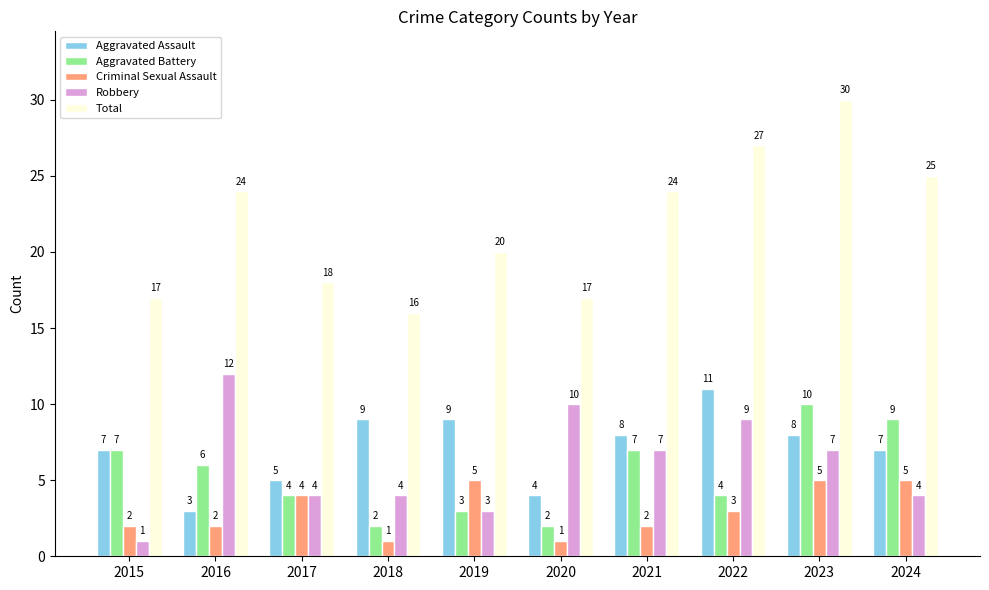

List the series in order of their peak value, lowest first.

Criminal Sexual Assault, Aggravated Battery, Aggravated Assault, Robbery, Total